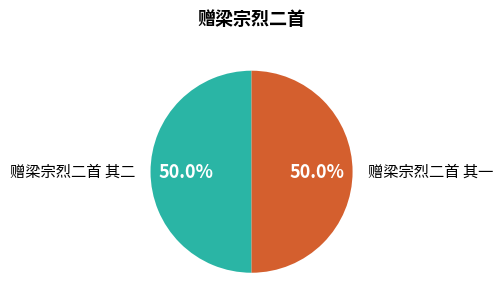

Count the number of slices in the pie.

2